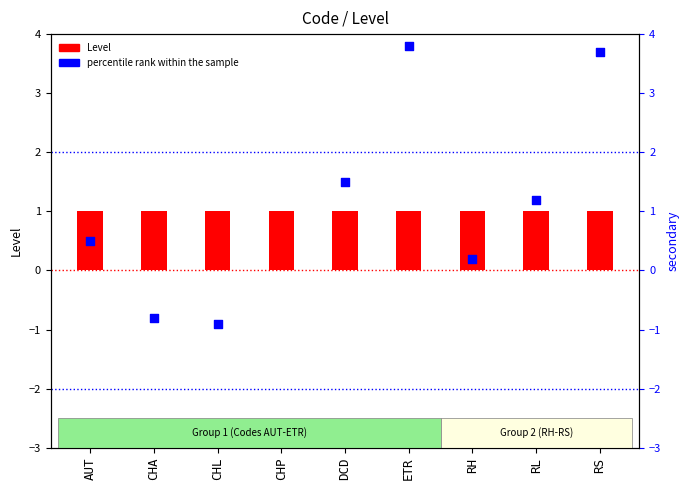

Which series has the widest spread of Y values?

percentile rank within the sample